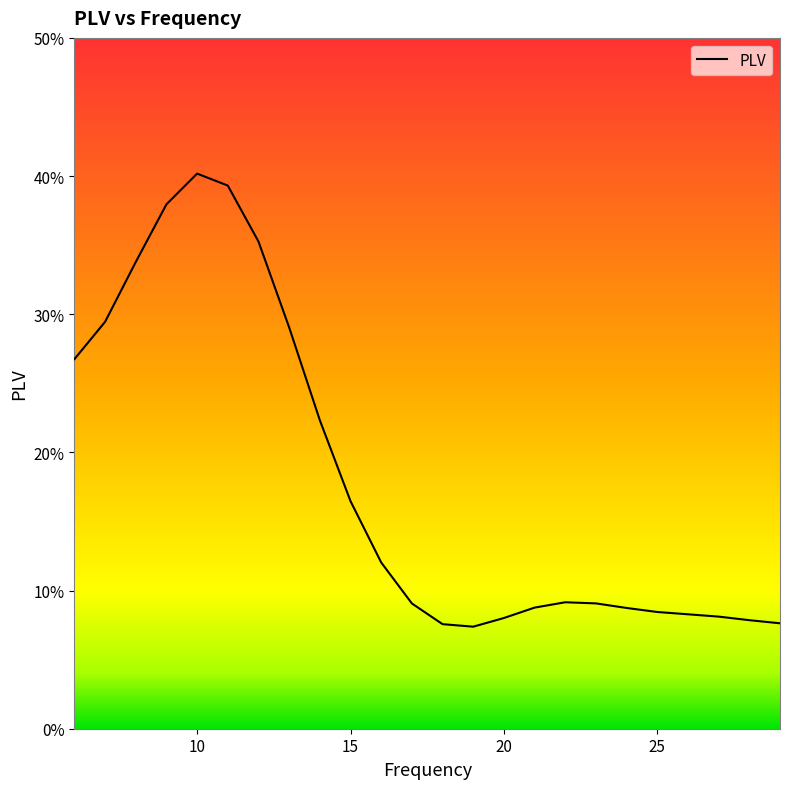

How many interior local valleys (lower than both neighbors) does the data have?

1